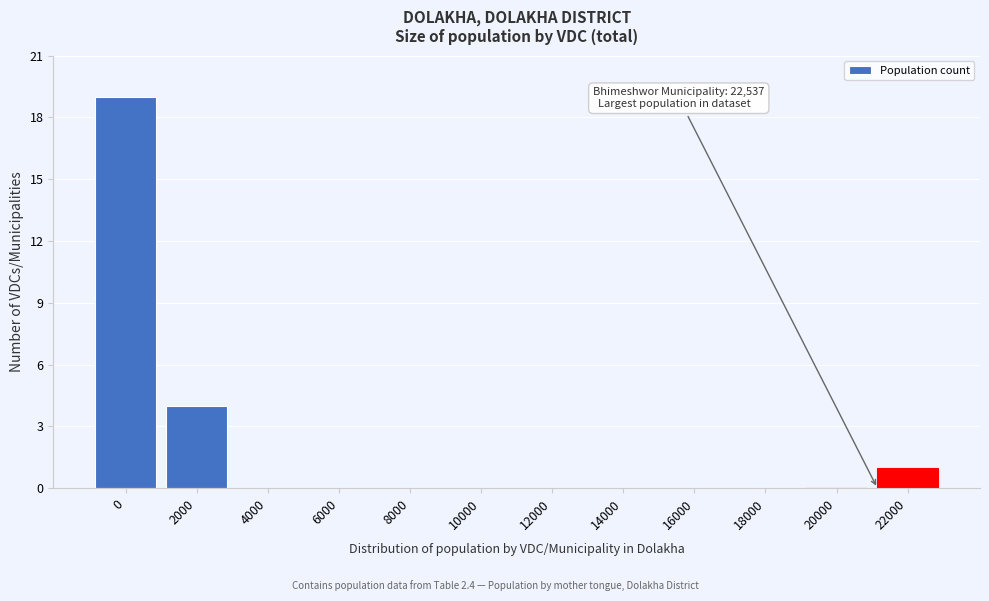

Reading left to right, extract all data points from this chart.

0=19	2000=4	4000=0	6000=0	8000=0	10000=0	12000=0	14000=0	16000=0	18000=0	20000=0	22000=1